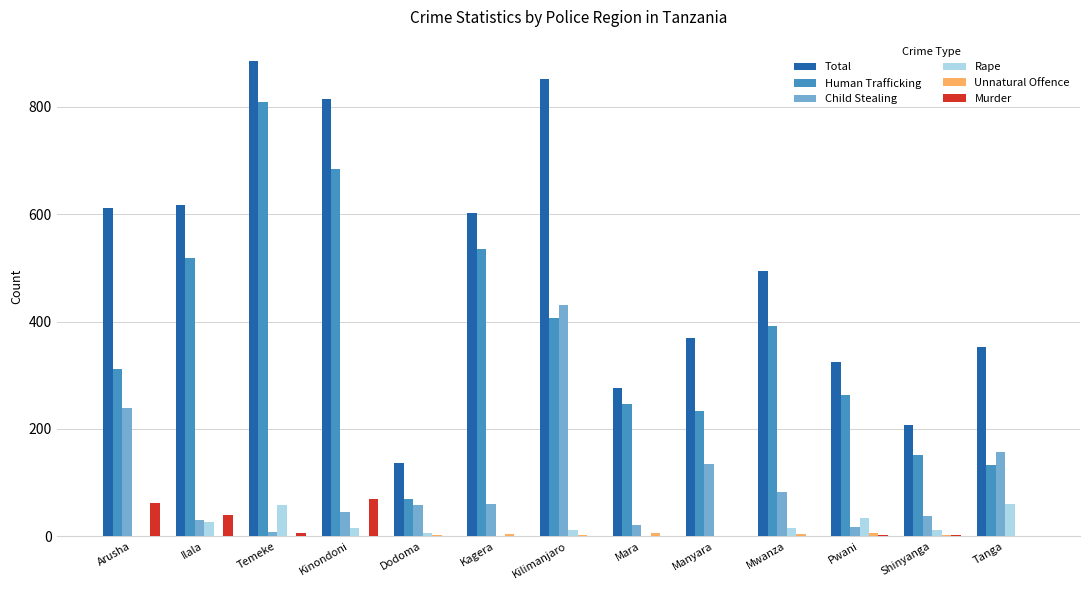

At which category does the chart reach its peak across all series?

Temeke